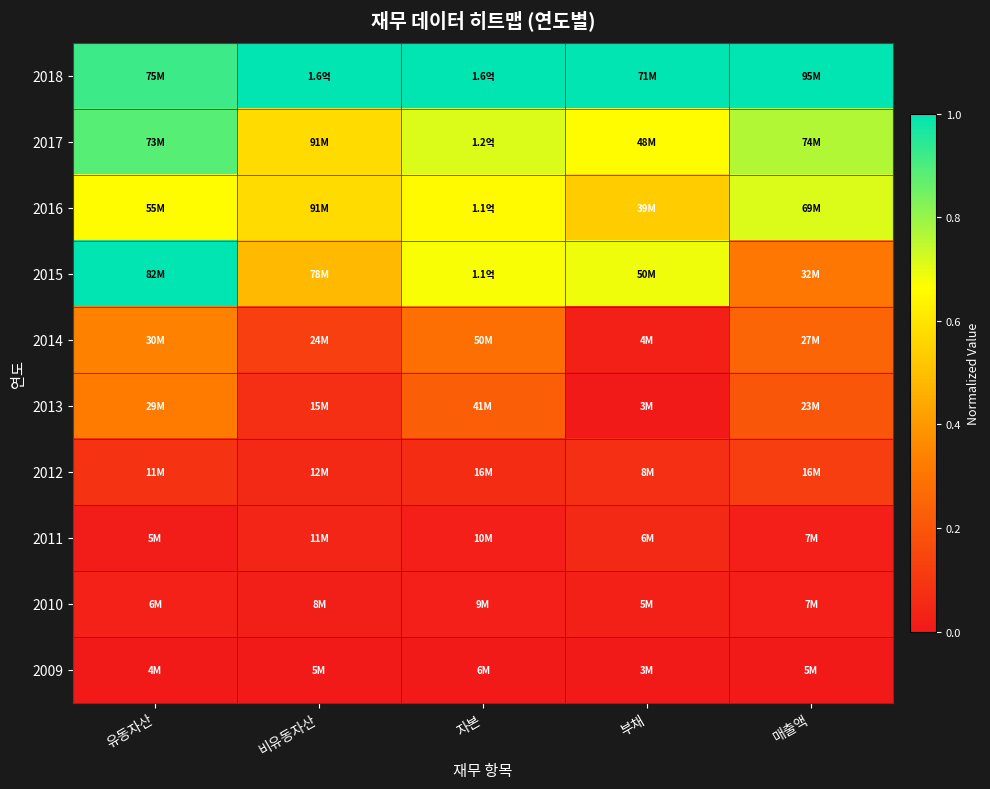

At 자본, list the series in order from largest to smallest.

2018, 2017, 2015, 2016, 2014, 2013, 2012, 2011, 2010, 2009